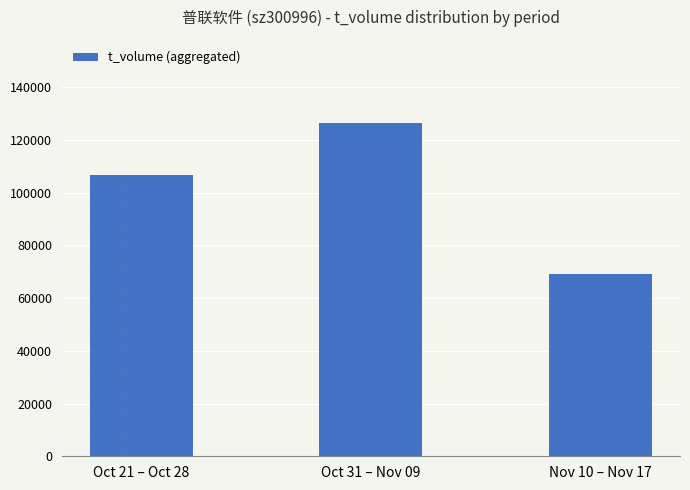

Reading left to right, list all the values displayed in this chart.

Oct 21 – Oct 28=106537	Oct 31 – Nov 09=126368	Nov 10 – Nov 17=69024